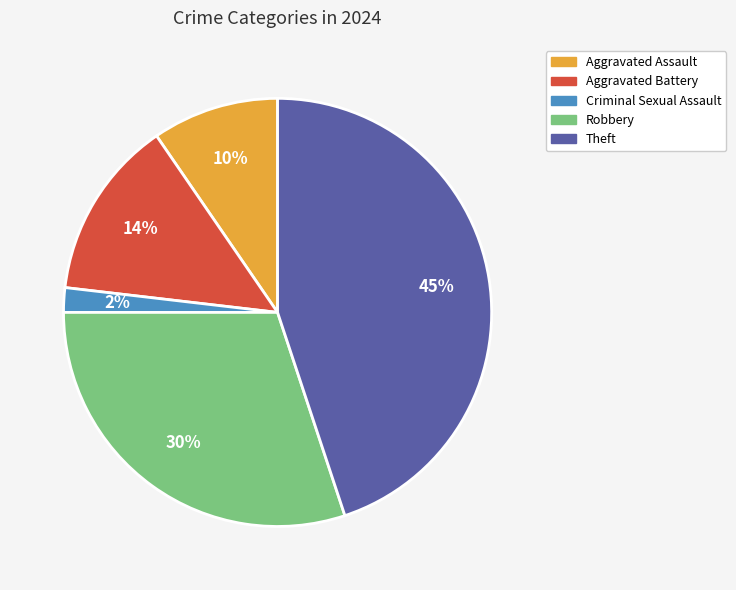

Combined, do Criminal Sexual Assault and Aggravated Assault account for over 50%?

No